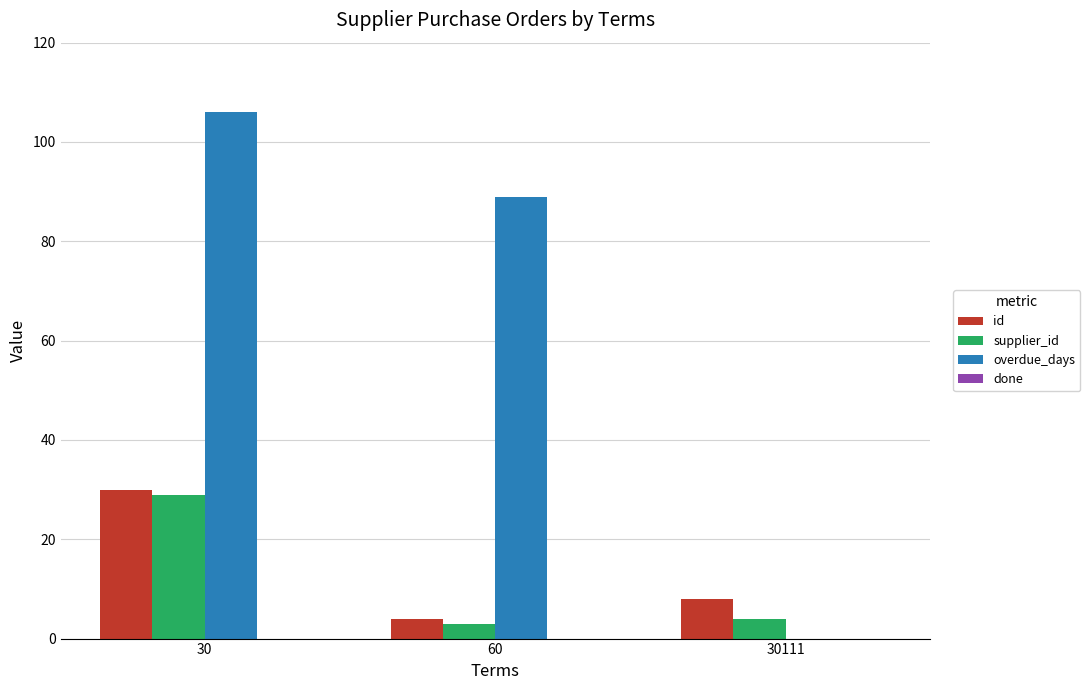

Which category has the highest value across all series?

30